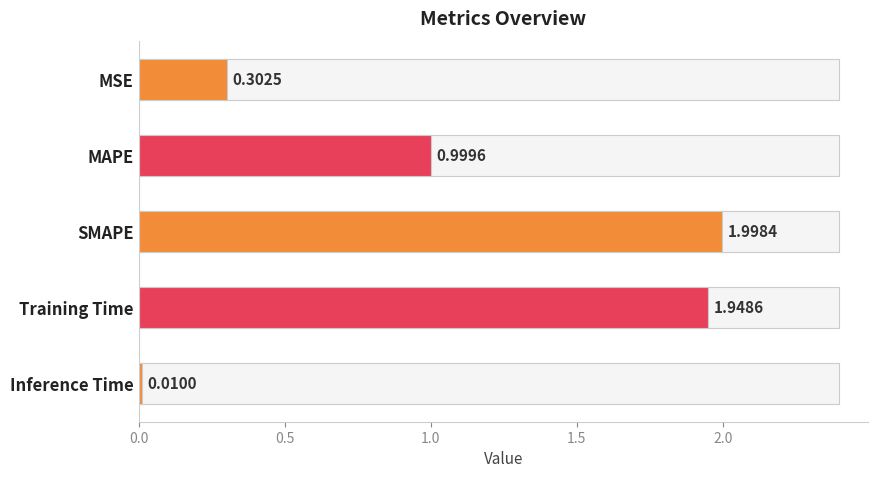

What is the change in value from MSE to SMAPE?

+1.7